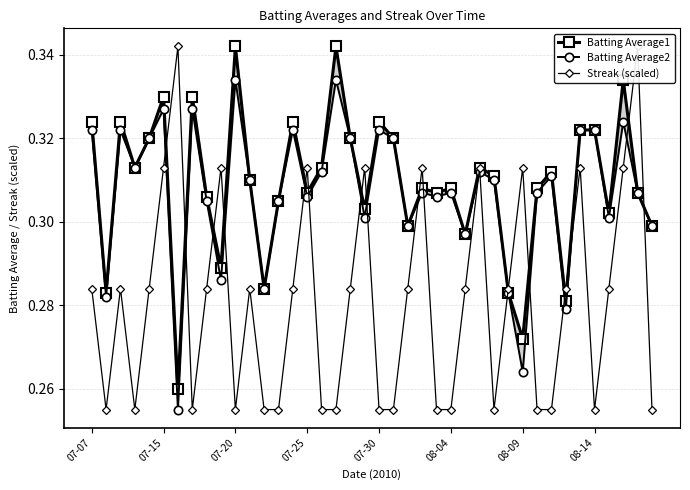

The Streak (scaled) series shows 0.5 at 08-14. True or false?

False